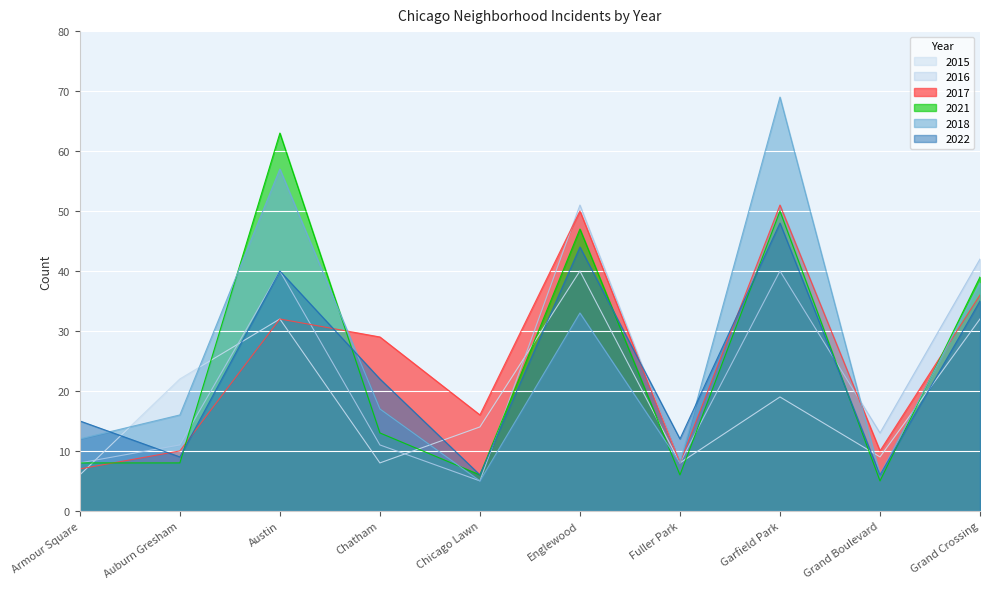

The 2022 series shows 6 at Grand Boulevard. True or false?

True